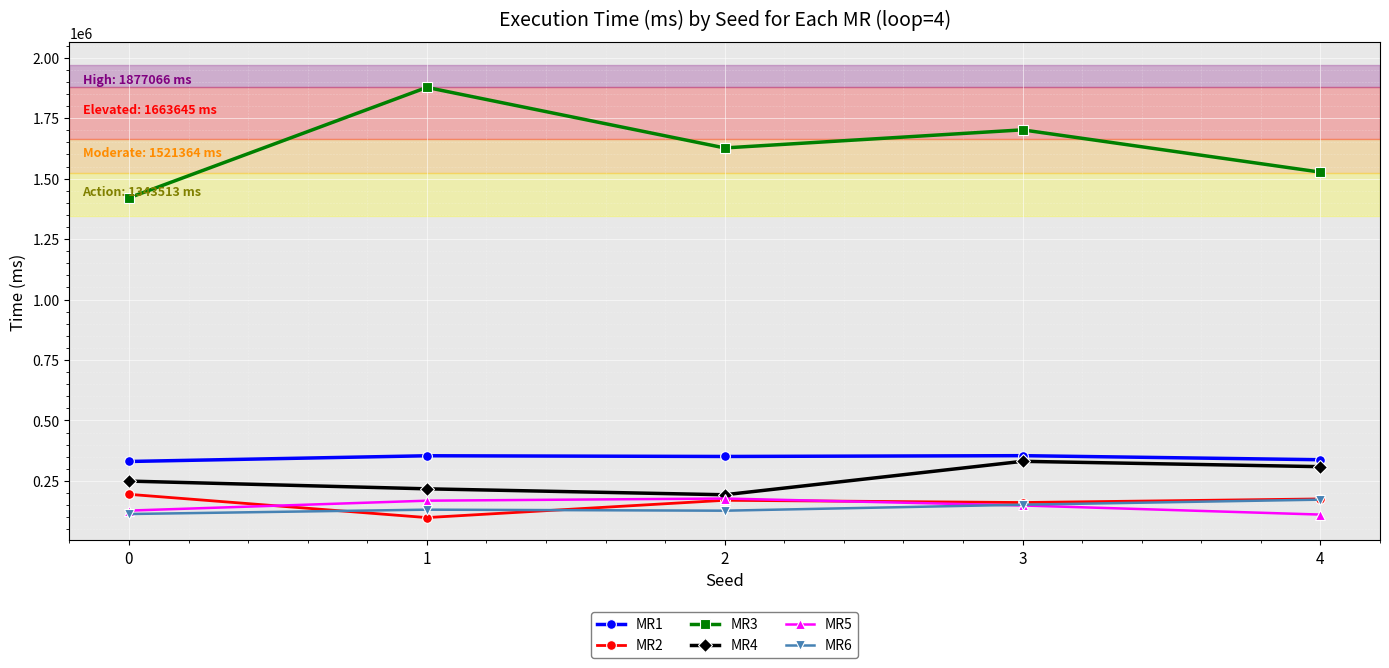

What is the value of the MR3 point at the 3rd from the left?

1626843